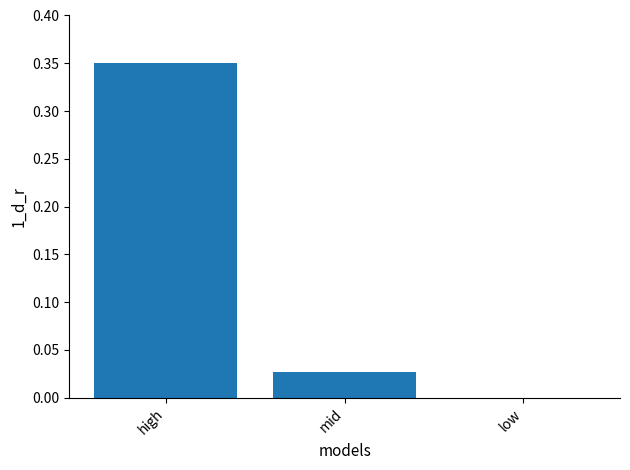

What is the sum of the values at high and mid?

0.4